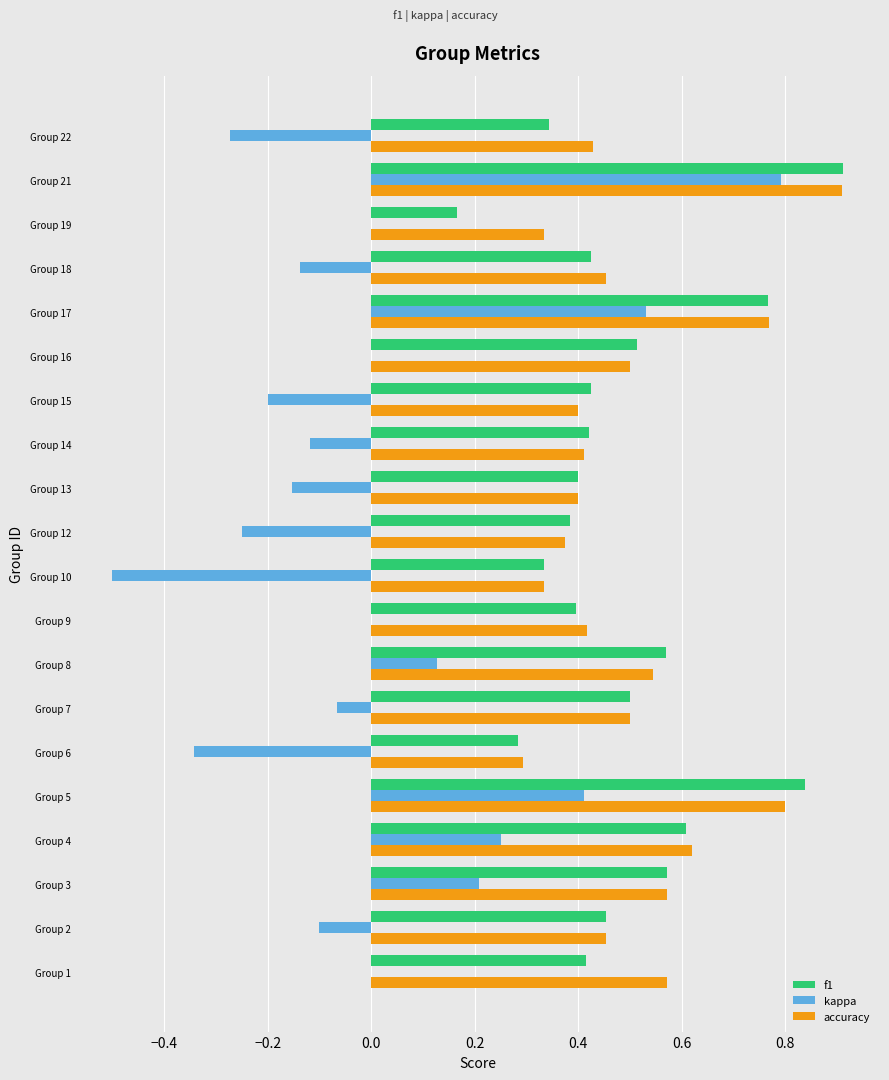

Count the number of data series in this chart.

3